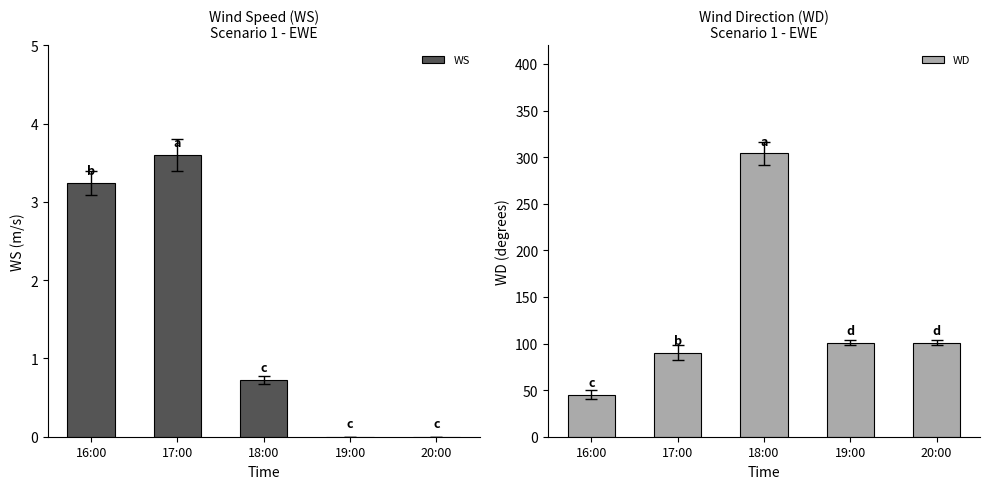

Is it true that WD equals 25.5 at 16:00?

False